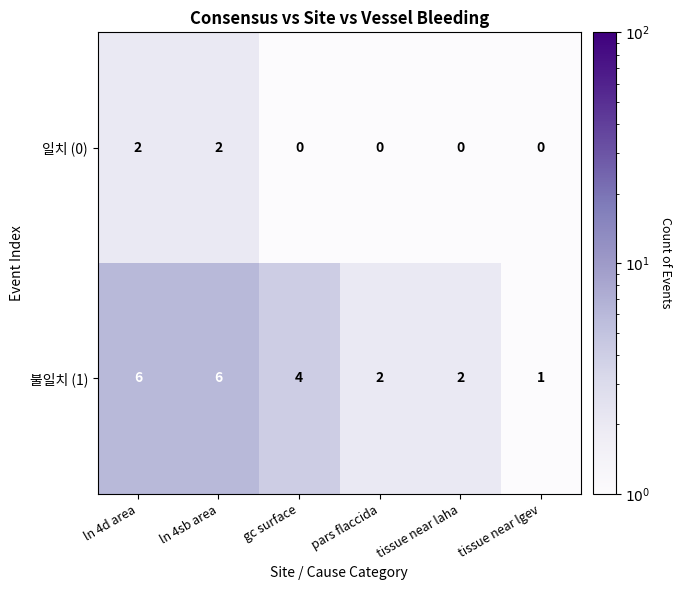

List the series in order of their peak value, lowest first.

일치 (0), 불일치 (1)